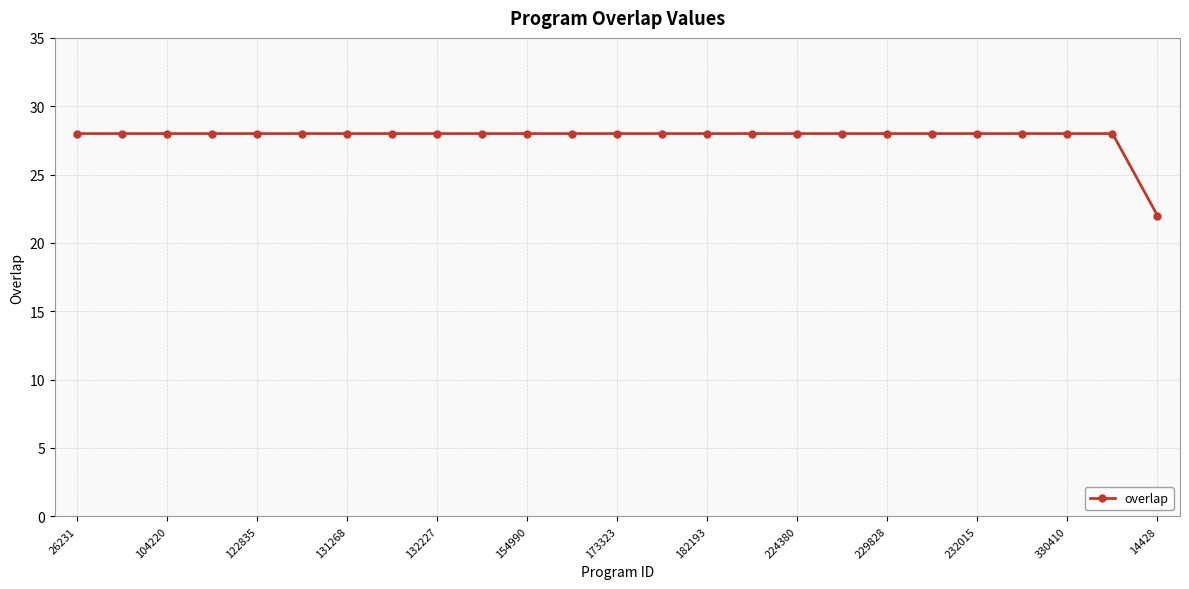

Reading left to right, transcribe all the data shown in this chart.

28	28	28	28	28	28	28	28	28	28	28	28	28	28	28	28	28	28	28	28	28	28	28	28	22